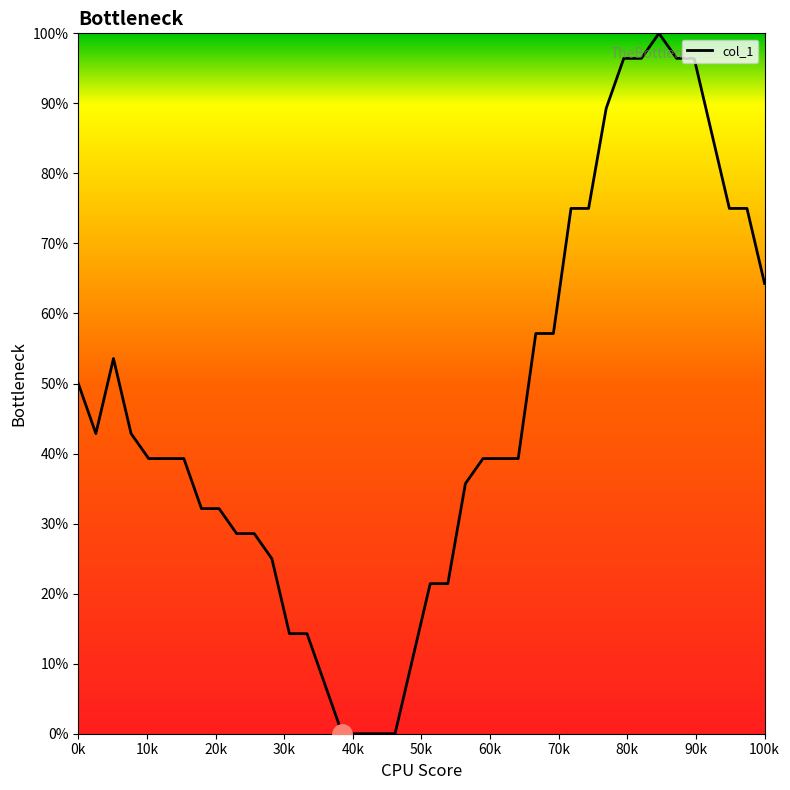

What is the greatest value displayed?

100.0